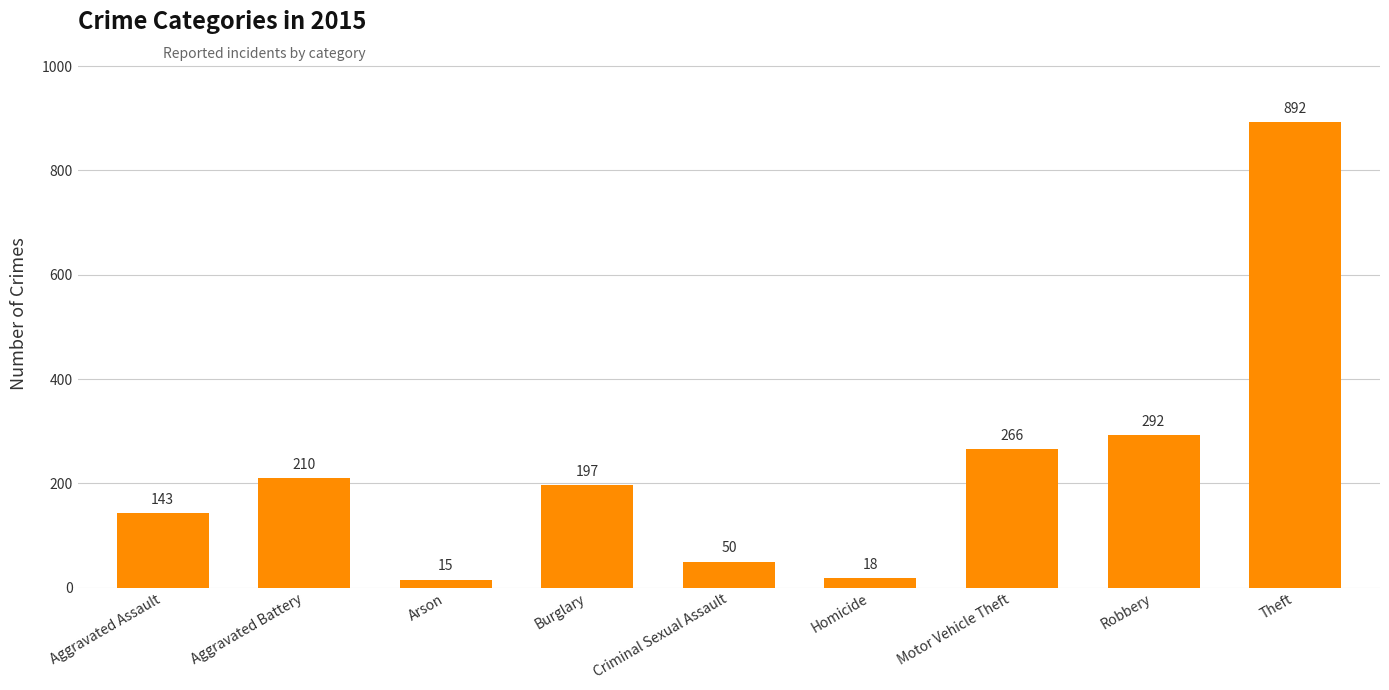

Which has a higher value, Theft or Motor Vehicle Theft?

Theft